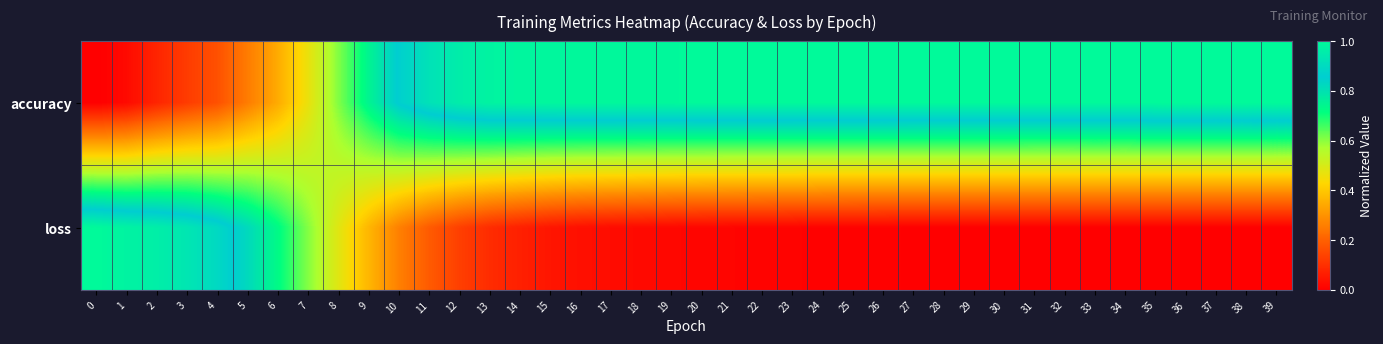

Reading left to right, transcribe all the data shown in this chart.

accuracy: 0=0.0	1=0.0	2=0.1	3=0.1	4=0.2	5=0.3	6=0.3	7=0.5	8=0.6	9=0.7	10=0.9	11=0.9	12=1.0	13=1.0	14=1.0	15=1.0	16=1.0	17=1.0	18=1.0	19=1.0	20=1.0	21=1.0	22=1.0	23=1.0	24=1.0	25=1.0	26=1.0	27=1.0	28=1.0	29=1.0	30=1.0	31=1.0	32=1.0	33=1.0	34=1.0	35=1.0	36=1.0	37=1.0	38=1.0	39=1.0
loss: 0=1.0	1=1.0	2=1.0	3=0.9	4=0.9	5=0.8	6=0.7	7=0.6	8=0.5	9=0.4	10=0.3	11=0.2	12=0.1	13=0.1	14=0.1	15=0.0	16=0.0	17=0.0	18=0.0	19=0.0	20=0.0	21=0.0	22=0.0	23=0.0	24=0.0	25=0.0	26=0.0	27=0.0	28=0.0	29=0.0	30=0.0	31=0.0	32=0.0	33=0.0	34=0.0	35=0.0	36=0.0	37=0.0	38=0.0	39=0.0